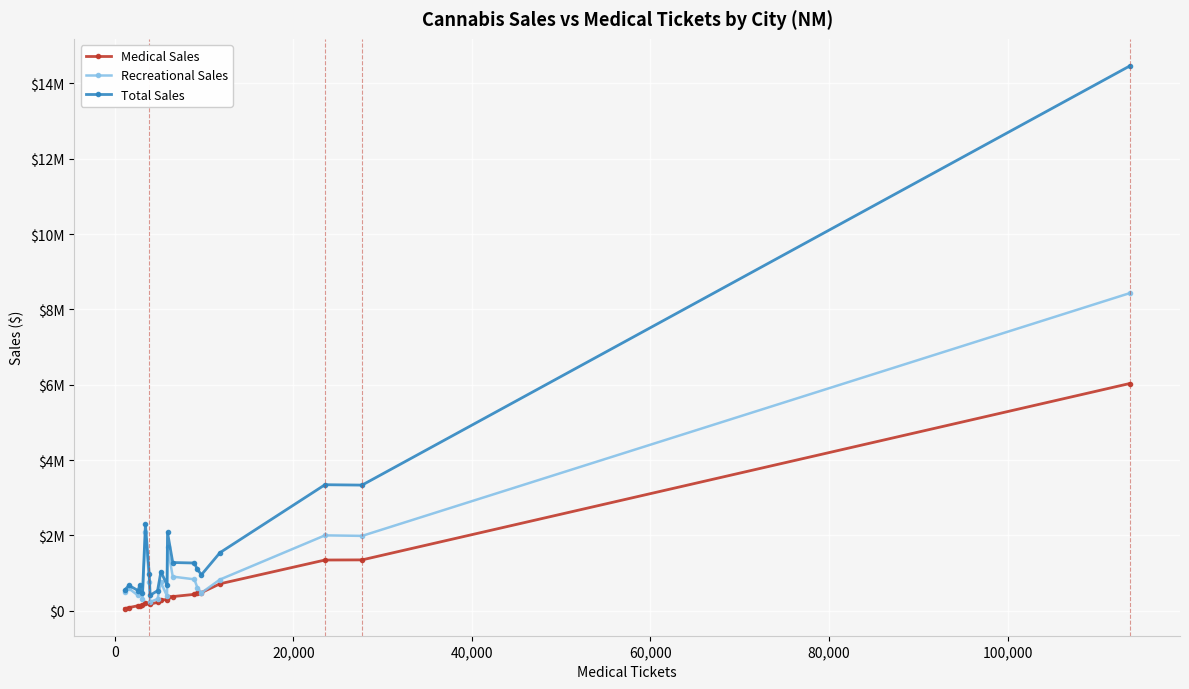

True or false: Medical Sales and Total Sales cross at least once.

False